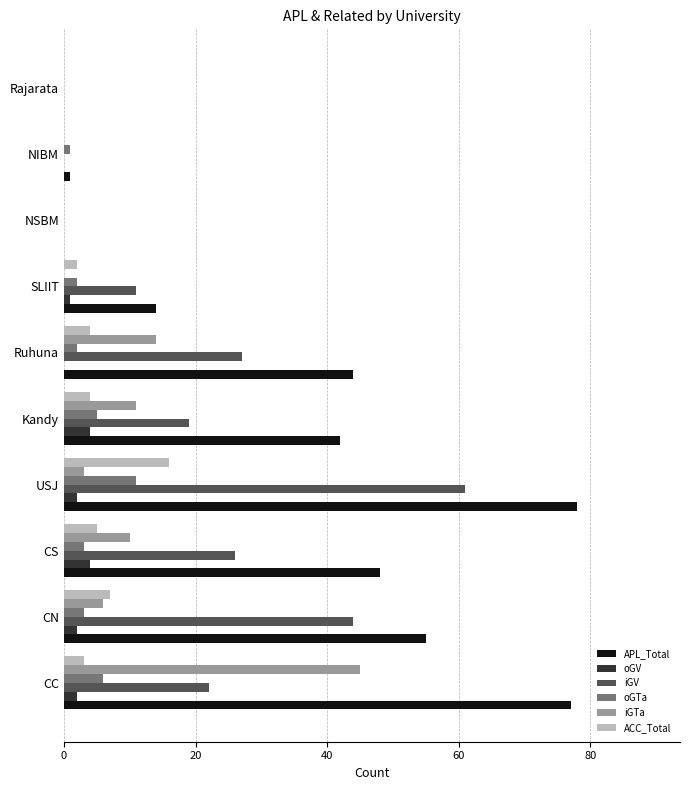

What is the sum of all oGV values?

15